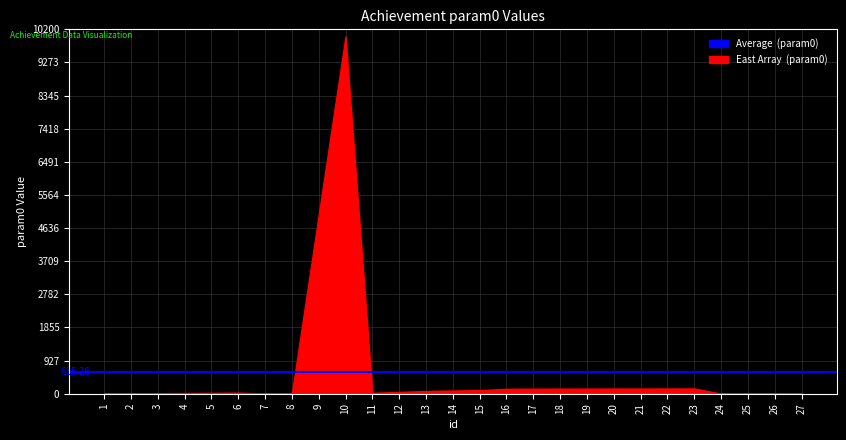

What is the difference between the maximum and second lowest values?

9997